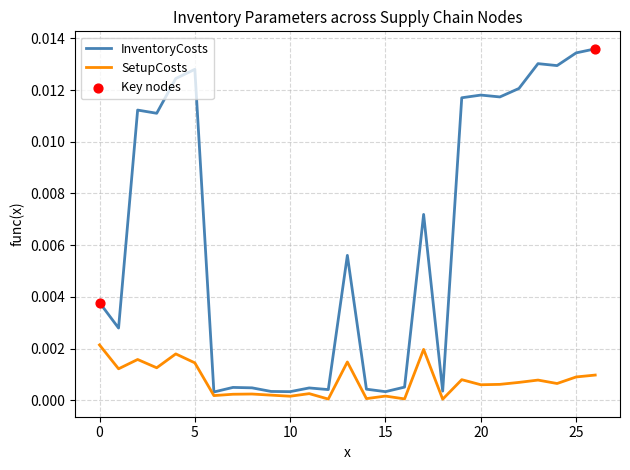

Which series has the largest total across all categories?

InventoryCosts